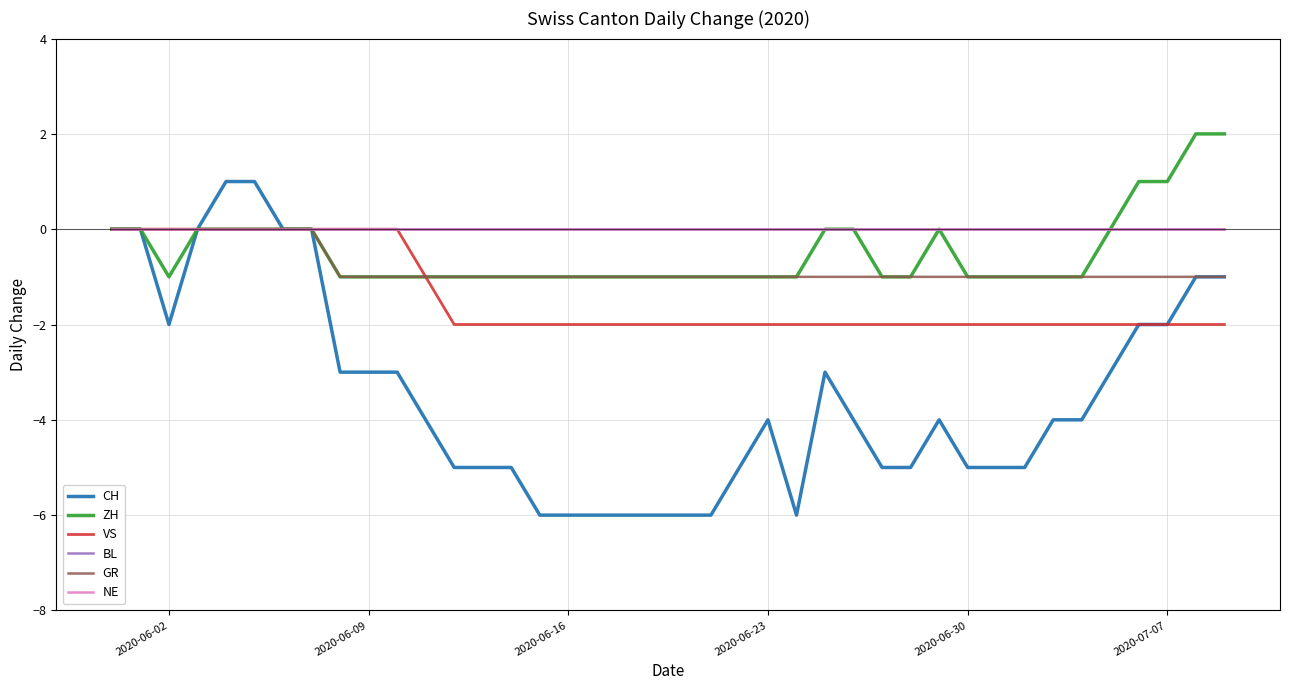

Is this an area chart (filled region under the line)?

No